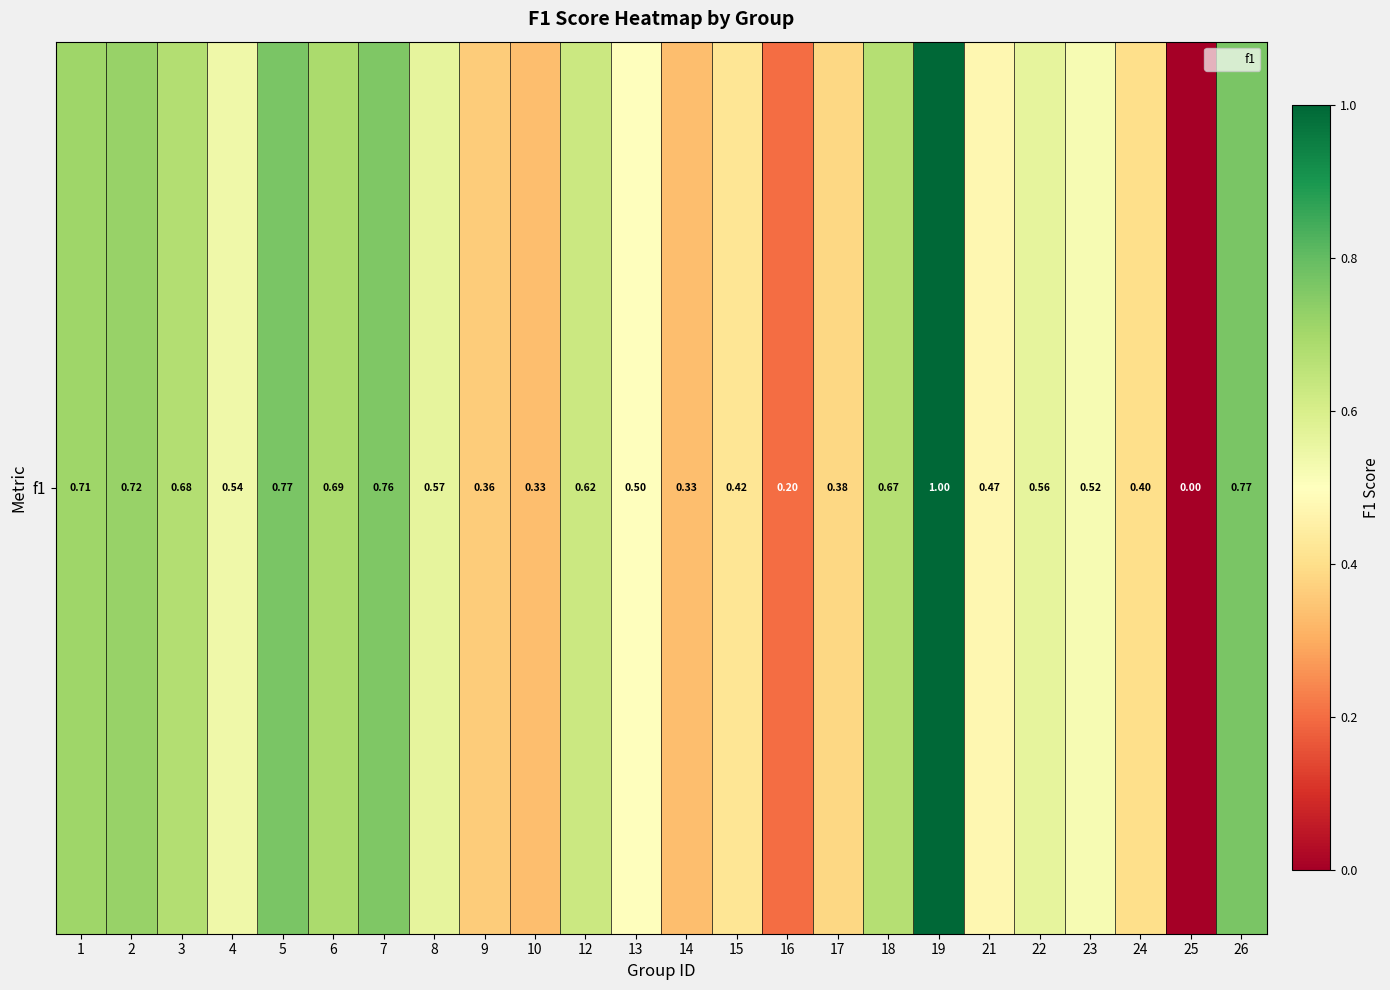

Reading right to left, transcribe all the data shown in this chart.

0.8	0.0	0.4	0.5	0.6	0.5	1.0	0.7	0.4	0.2	0.4	0.3	0.5	0.6	0.3	0.4	0.6	0.8	0.7	0.8	0.5	0.7	0.7	0.7